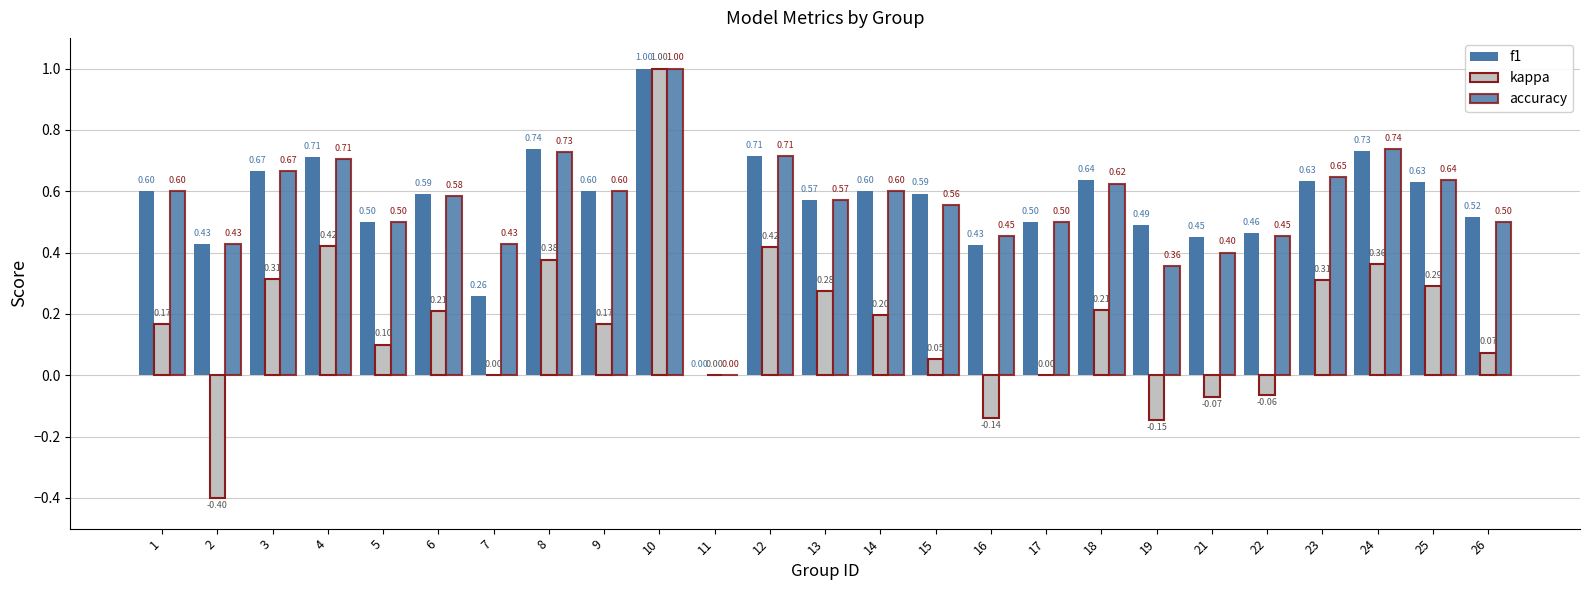

What is the minimum value for kappa?

-0.4